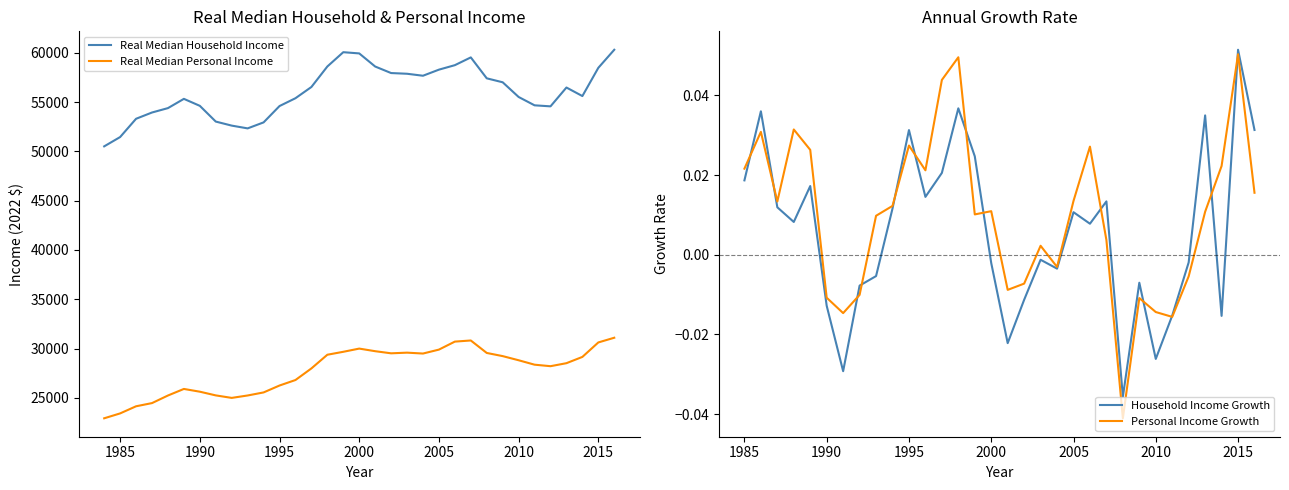

True or false: Real Median Household Income has more than 2 interior local peaks.

True